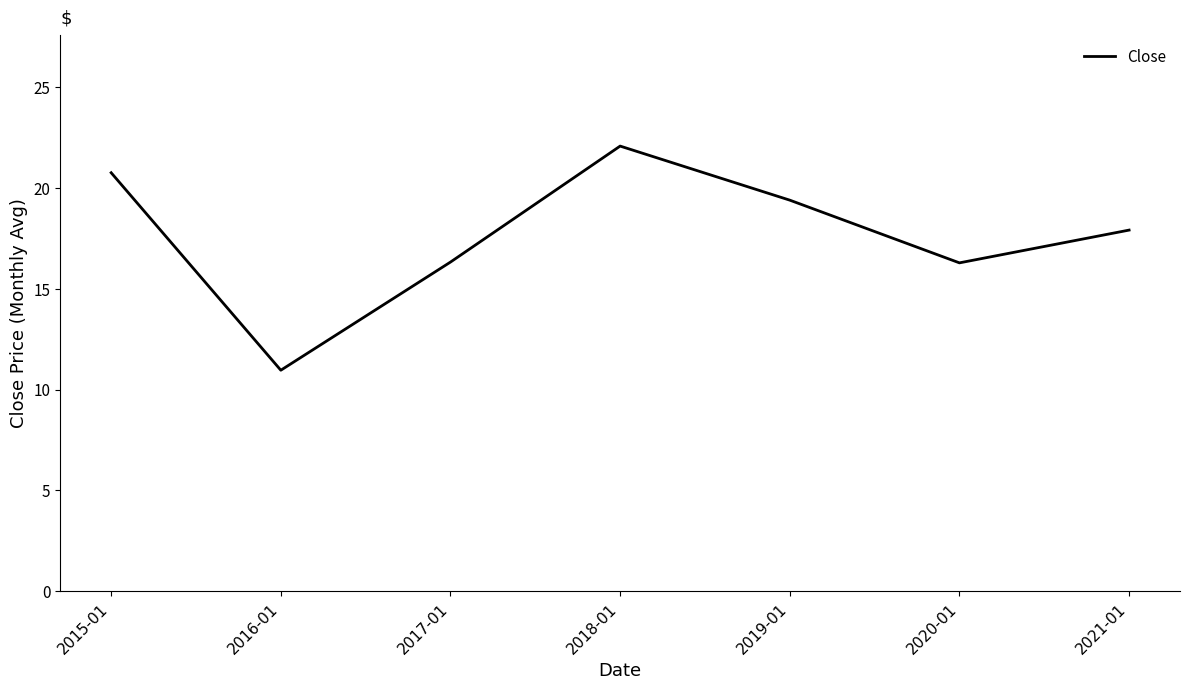

Reading right to left, what are all the values shown in this chart?

2021-01=17.9	2020-01=16.3	2019-01=19.4	2018-01=22.1	2017-01=16.3	2016-01=11.0	2015-01=20.8